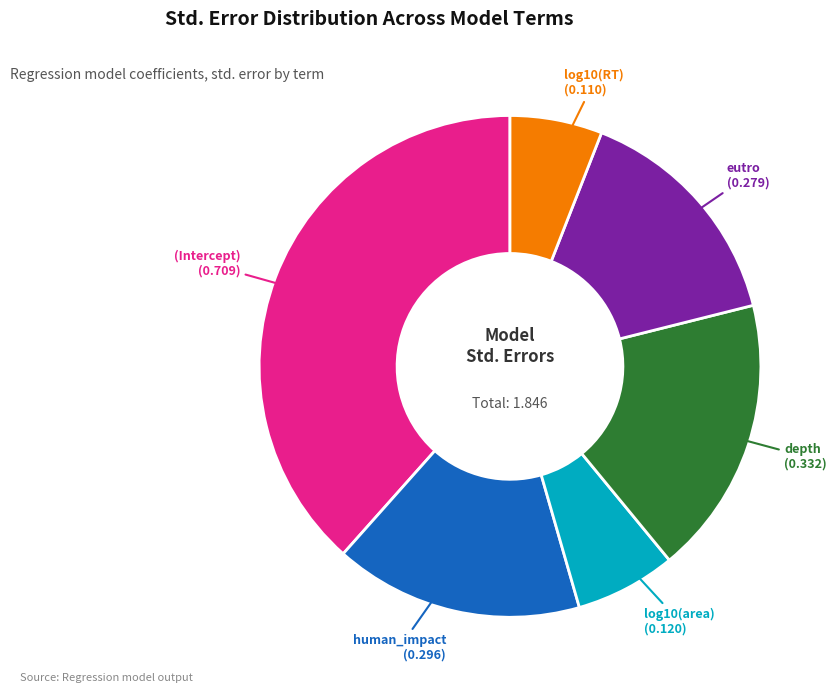

Count the number of slices in the pie.

6